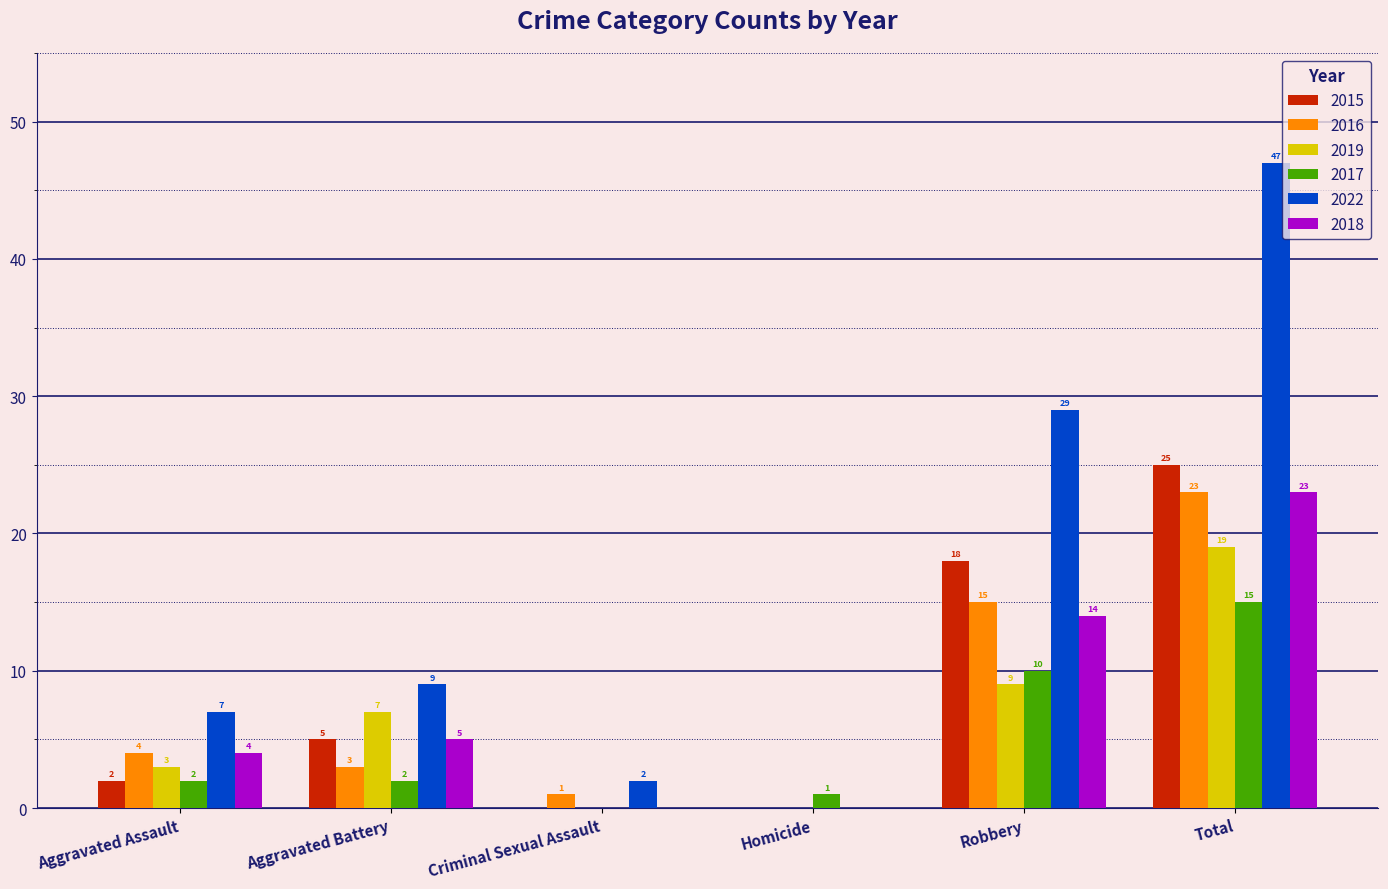

Which series changed the most between Homicide and Total?

2022